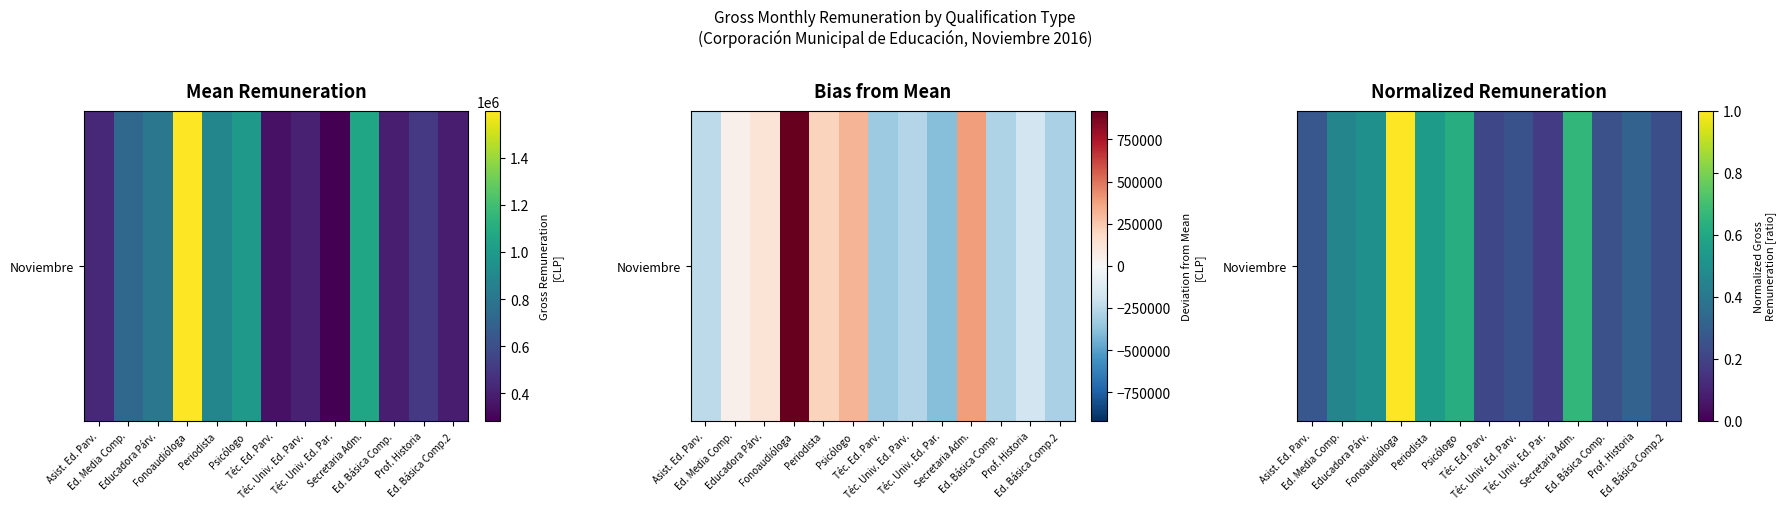

What is the difference between the maximum and minimum values?

0.8